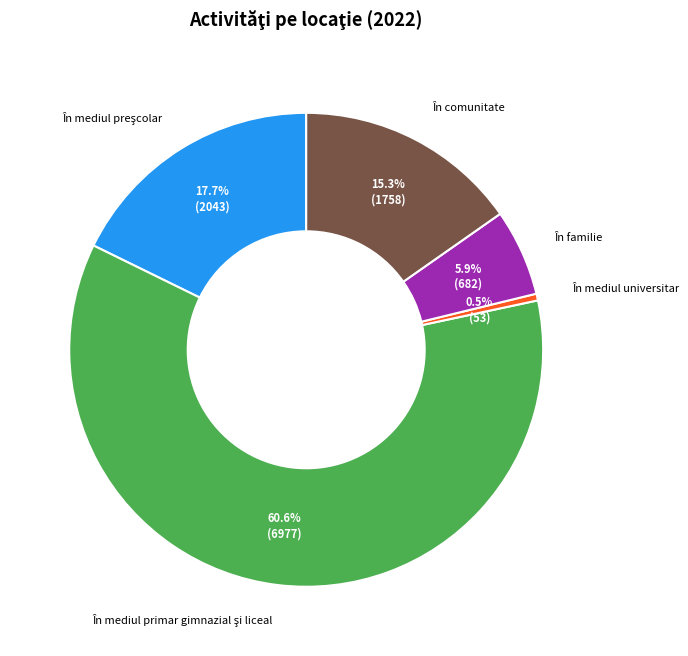

Is there any slice that represents more than half of the pie?

Yes